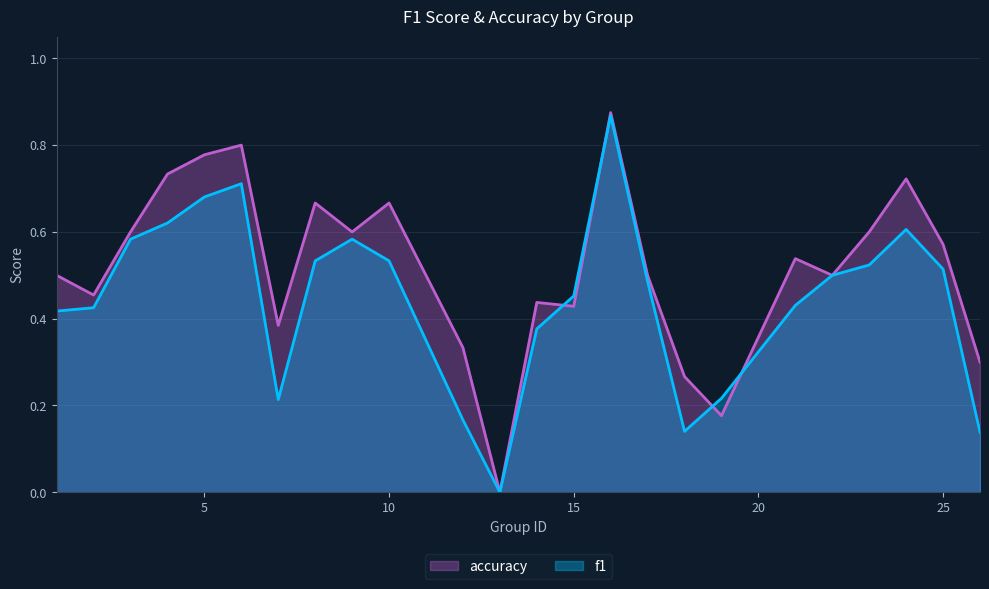

Is the value of accuracy at 22 greater than the value of f1 at 19?

Yes